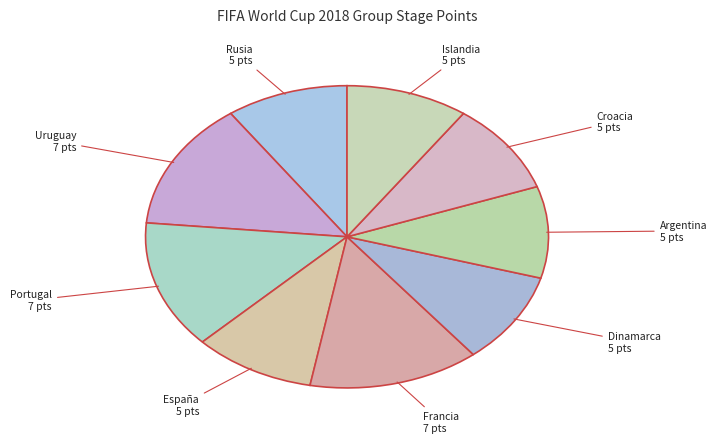

What is the ratio of the value at Dinamarca to the value at España?

1.0